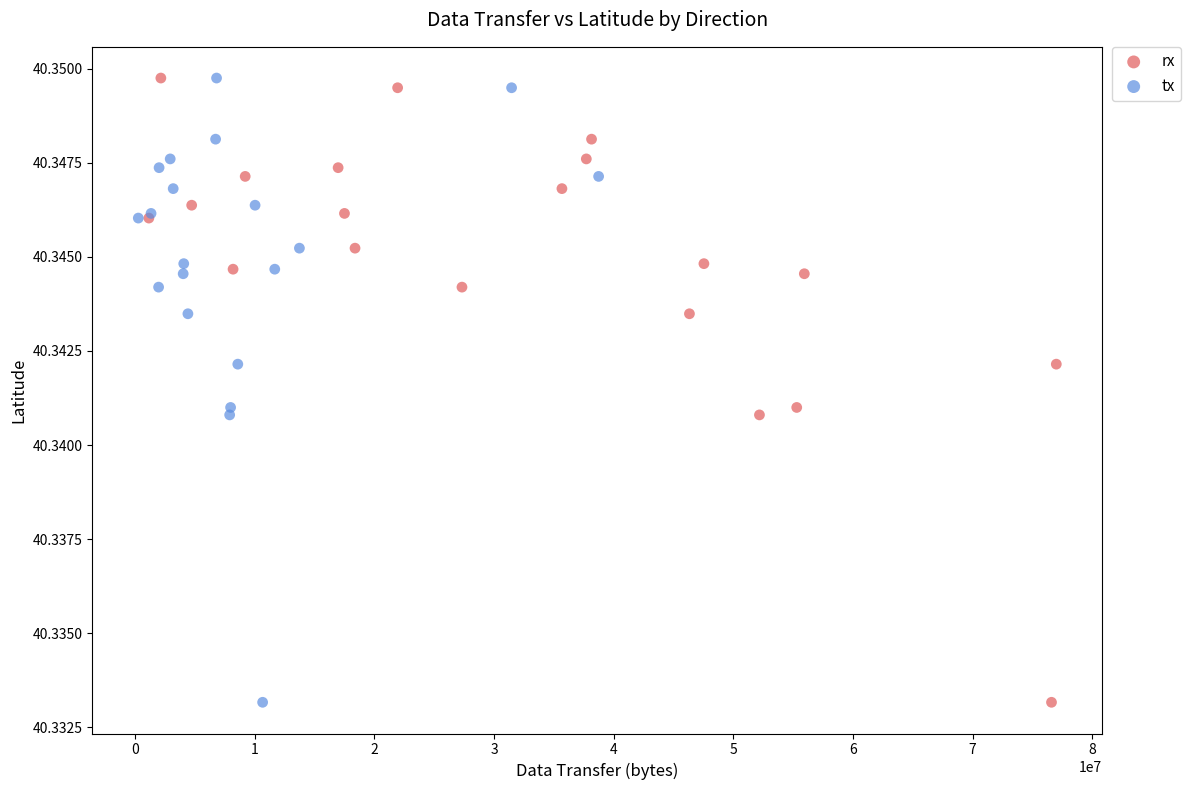

What are all the series names shown in the legend?

rx, tx